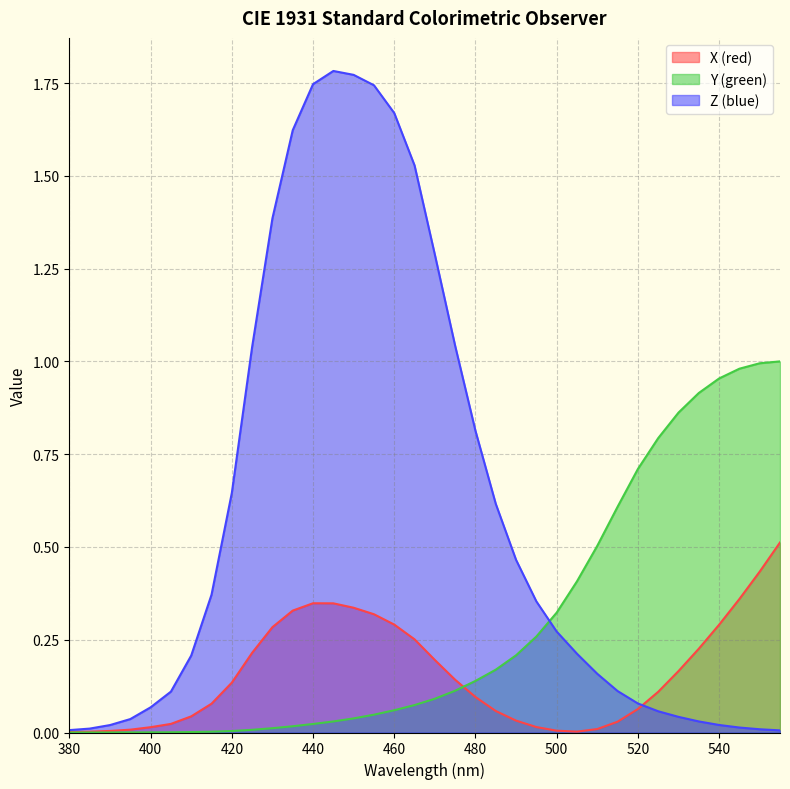

List the series in order of their peak value, highest first.

Z (blue), Y (green), X (red)